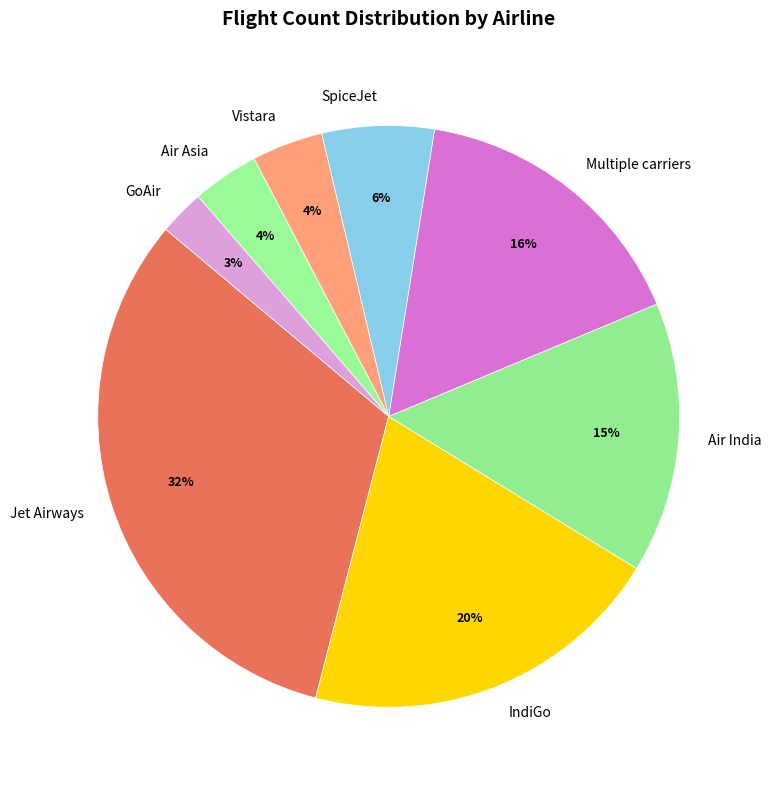

Which category has the smallest portion of the pie?

GoAir